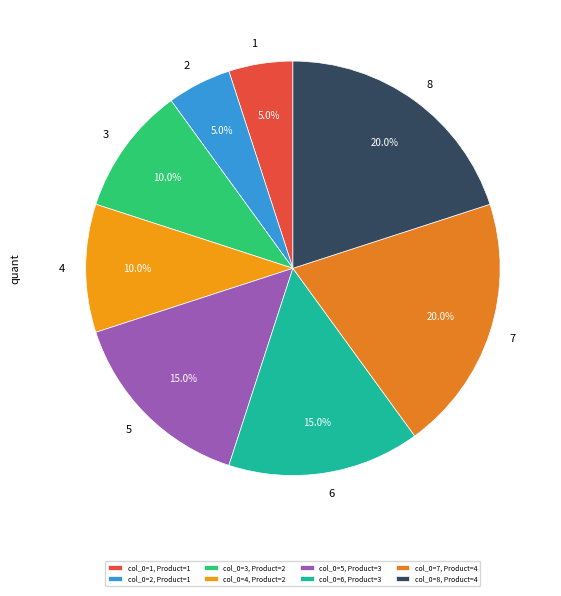

What is the ratio of the value at 3 to the value at 6?

0.7